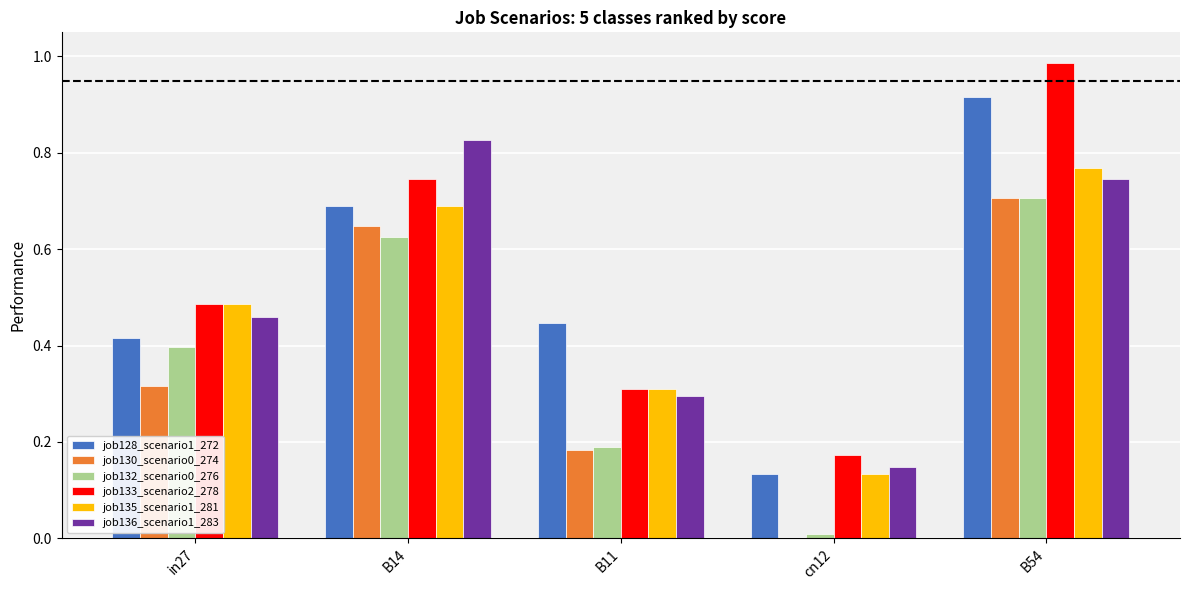

At which label does job128_scenario1_272 reach its peak?

B54